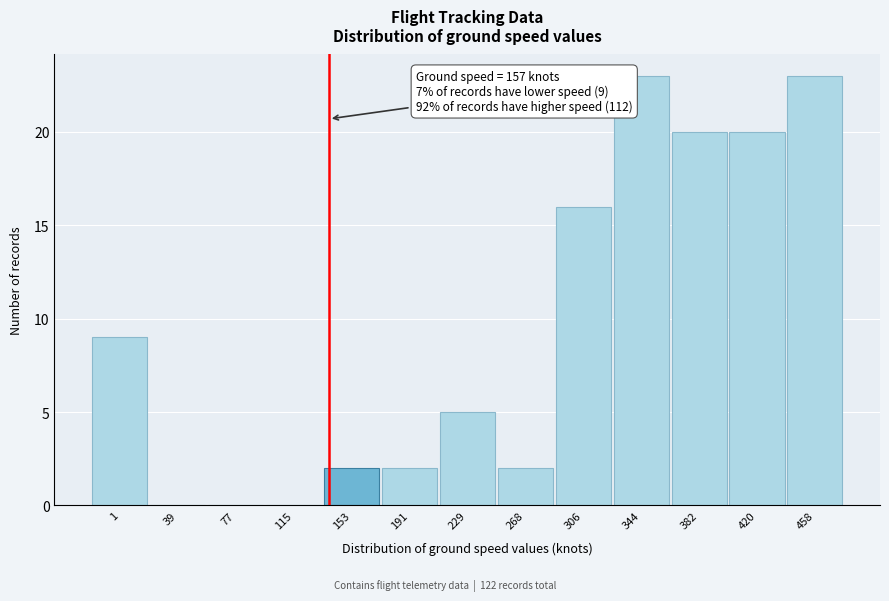

Reading right to left, extract all data points from this chart.

458=23	420=20	382=20	344=23	306=16	268=2	229=5	191=2	153=2	115=0	77=0	39=0	1=9